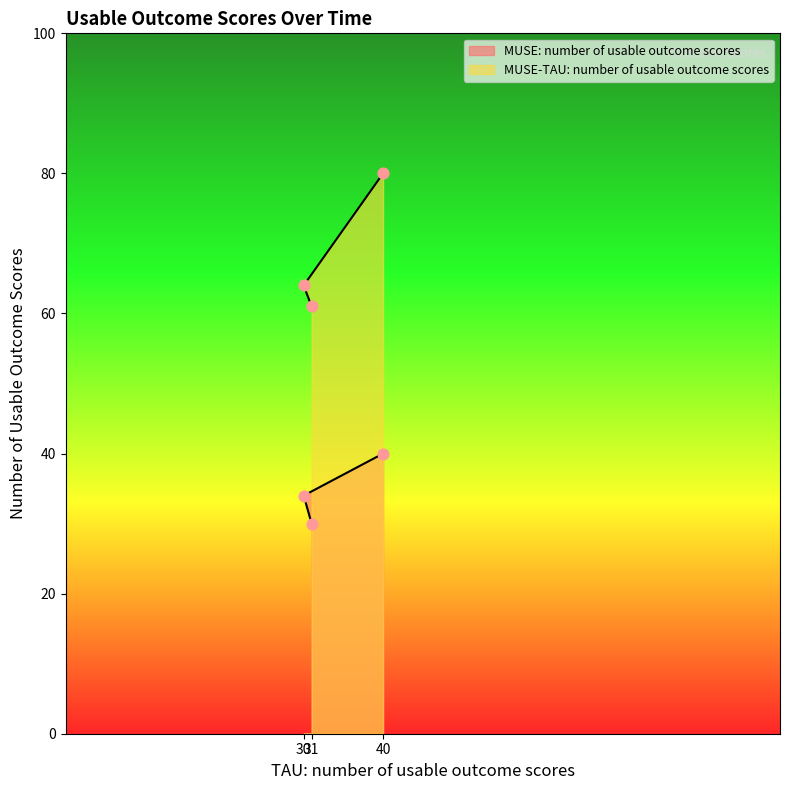

At how many categories does at least one series exceed 35?

3